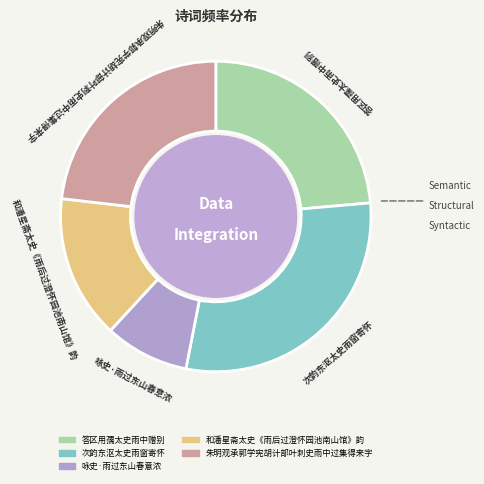

True or false: 答区用孺太史雨中赠别 accounts for 24% of the total.

True